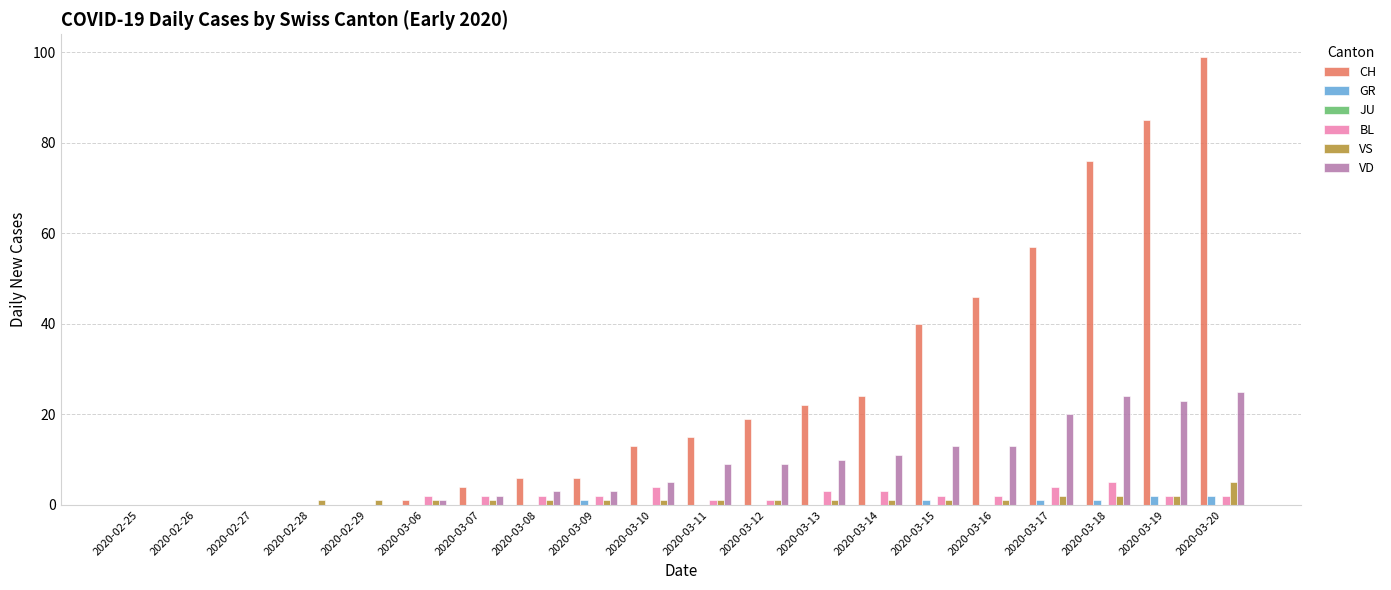

Which series changed the most between 2020-02-26 and 2020-03-12?

CH